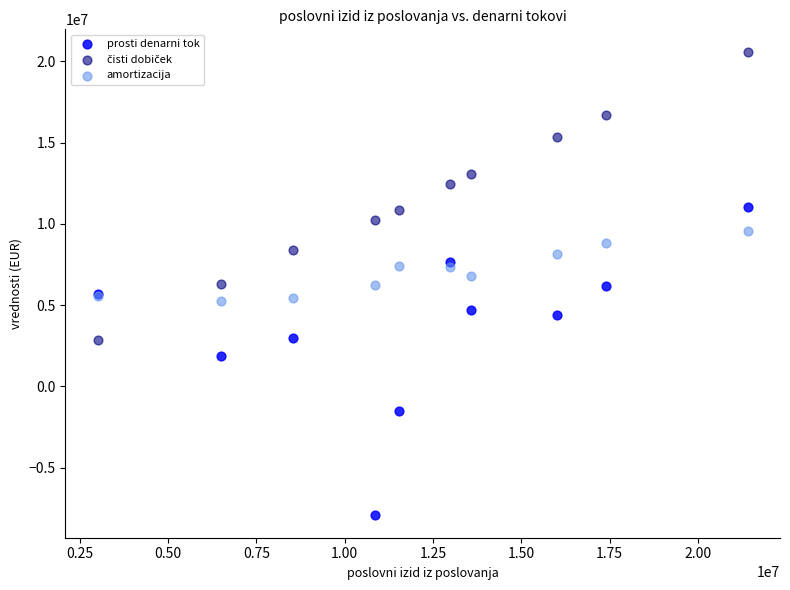

Which series reaches the minimum Y coordinate?

prosti denarni tok